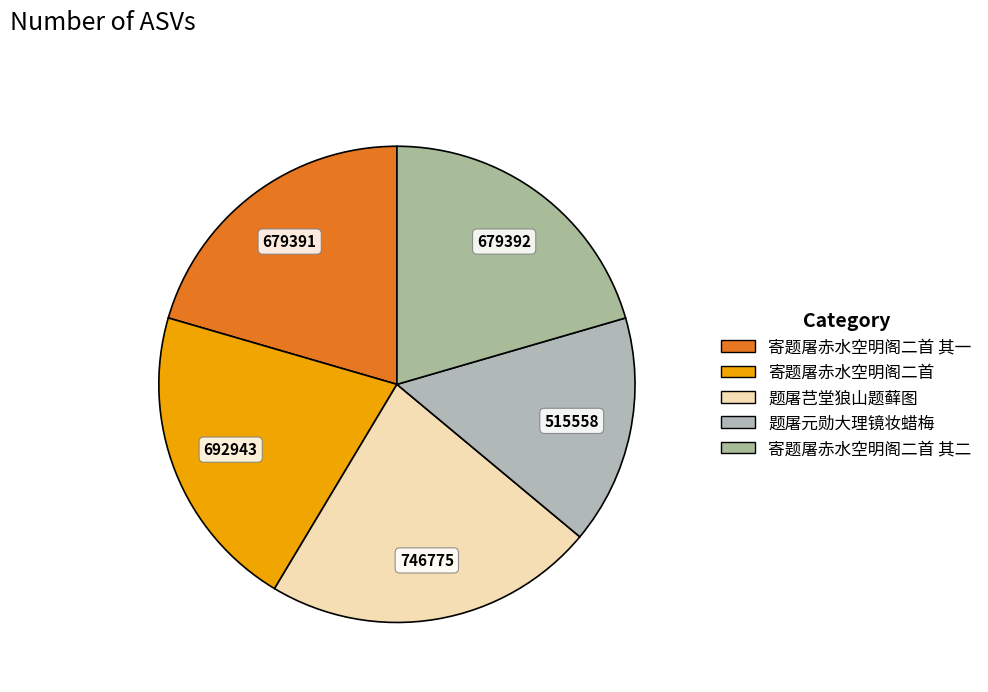

Rank the categories by value from highest to lowest.

题屠芑堂狼山题藓图, 寄题屠赤水空明阁二首, 寄题屠赤水空明阁二首 其二, 寄题屠赤水空明阁二首 其一, 题屠元勋大理镜妆蜡梅